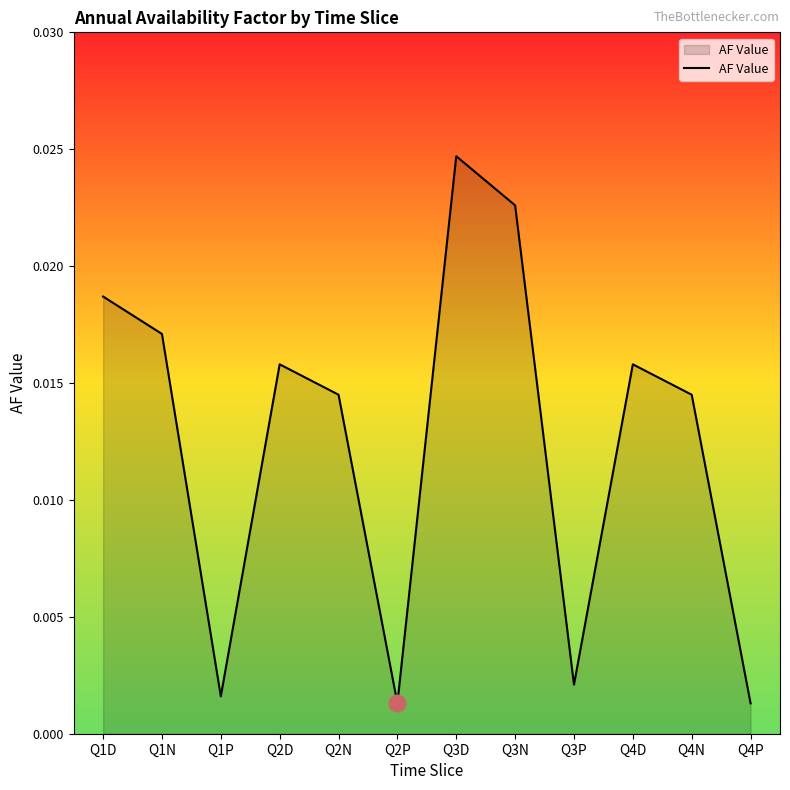

Count the number of categories in the chart.

12